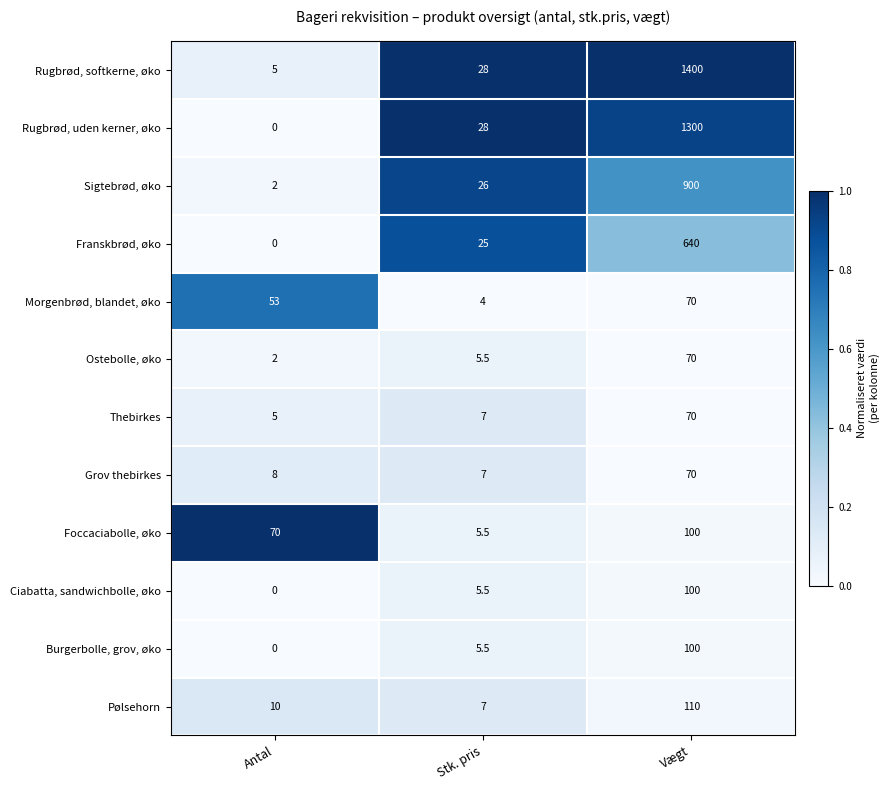

Which label corresponds to the largest value in the chart?

Vægt